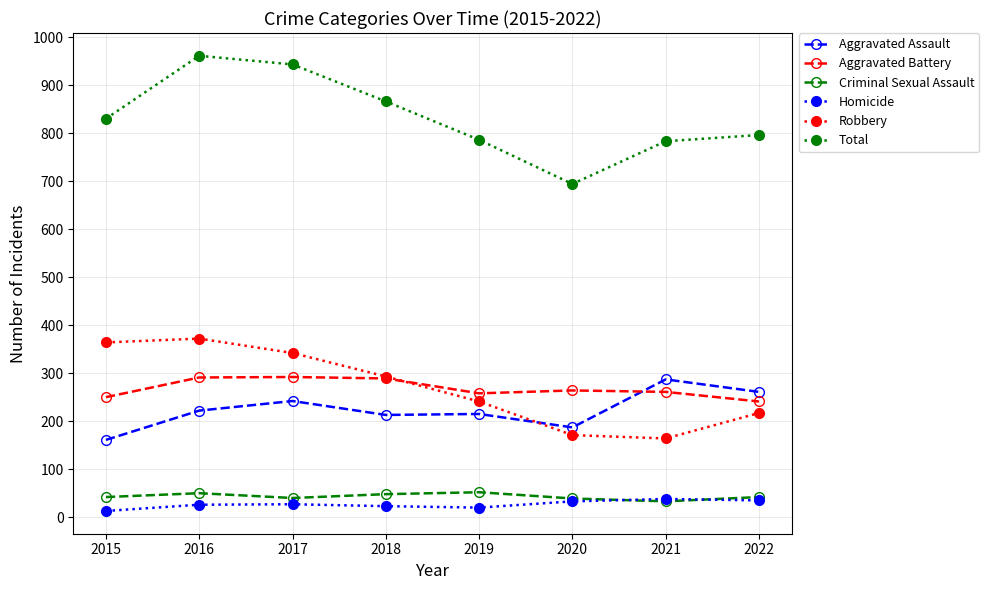

Which series has the largest range (max minus min)?

Total